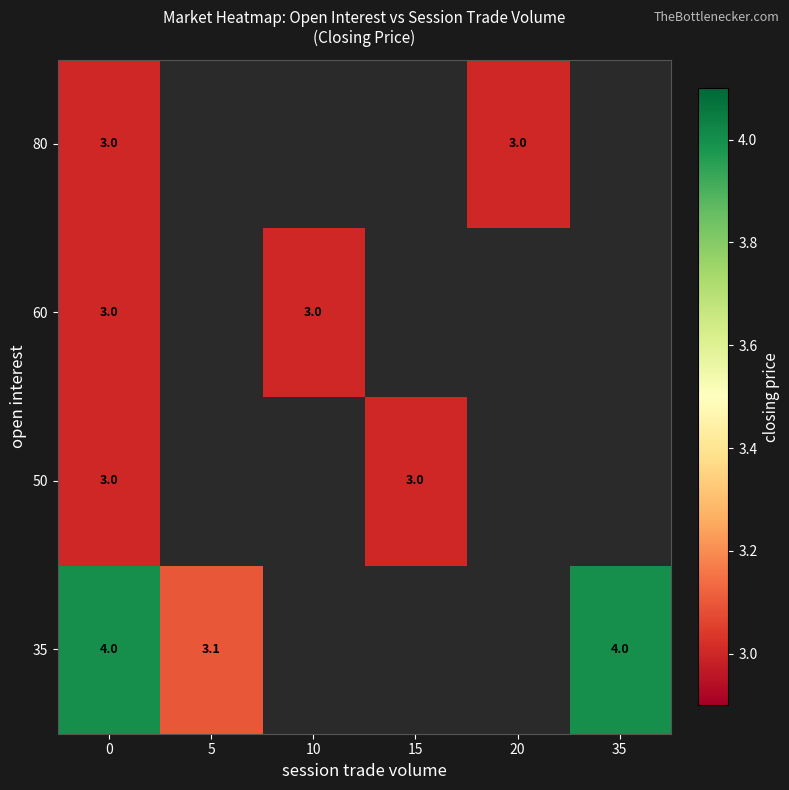

What is the minimum value shown in the chart?

3.0